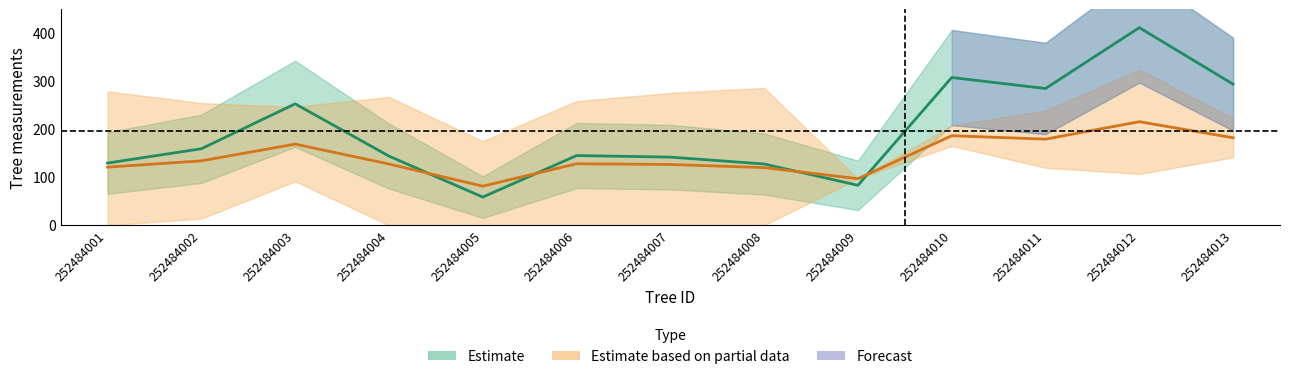

Is the value of circ center at 252484013 greater than the value of g center at 252484012?

No